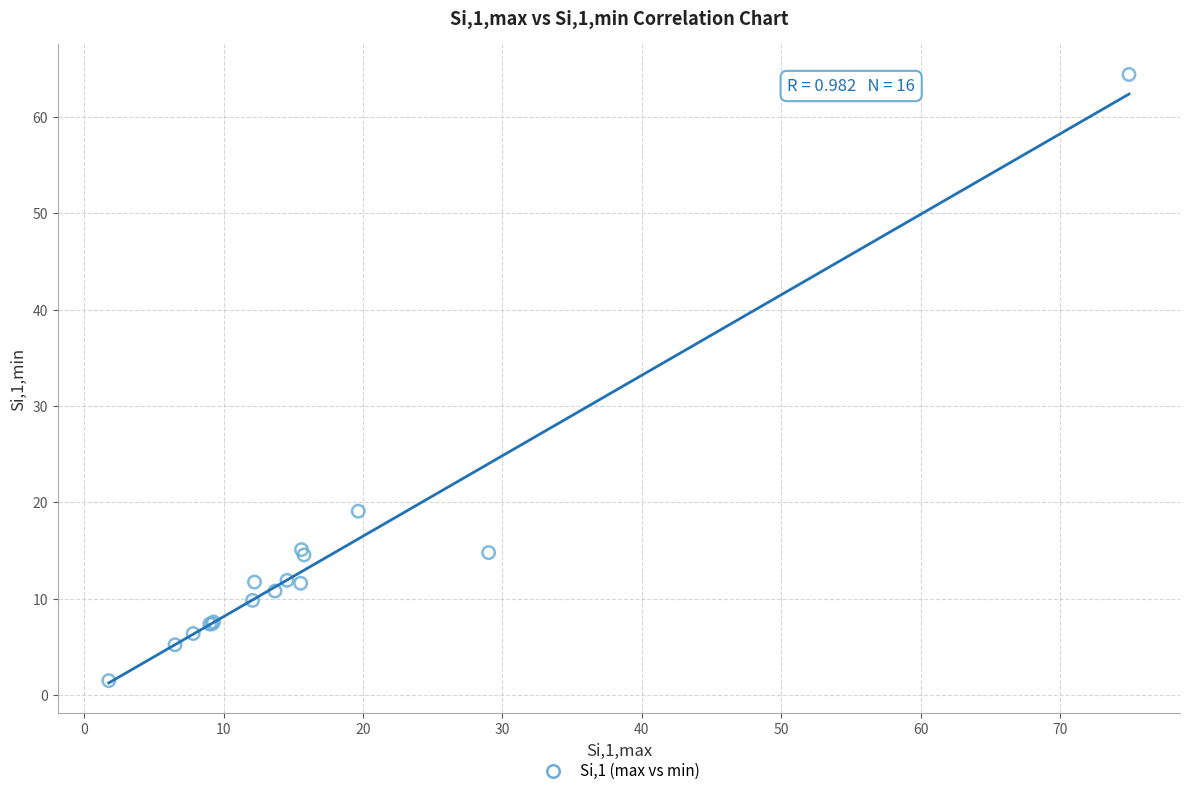

What Y value in the scatter plot is closest to 32?

19.1